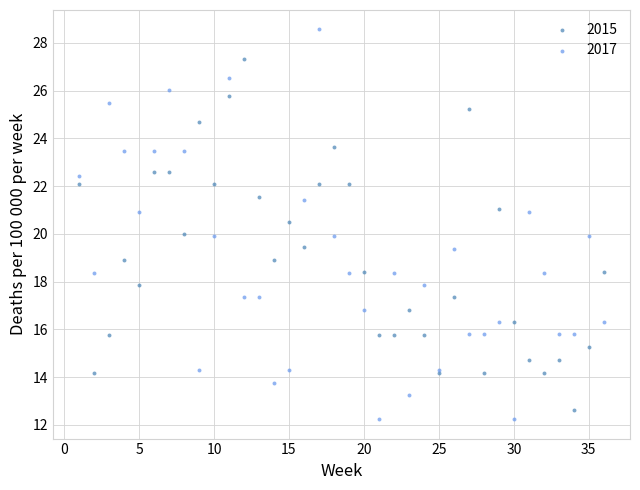

Which series has the widest spread of Y values?

2017